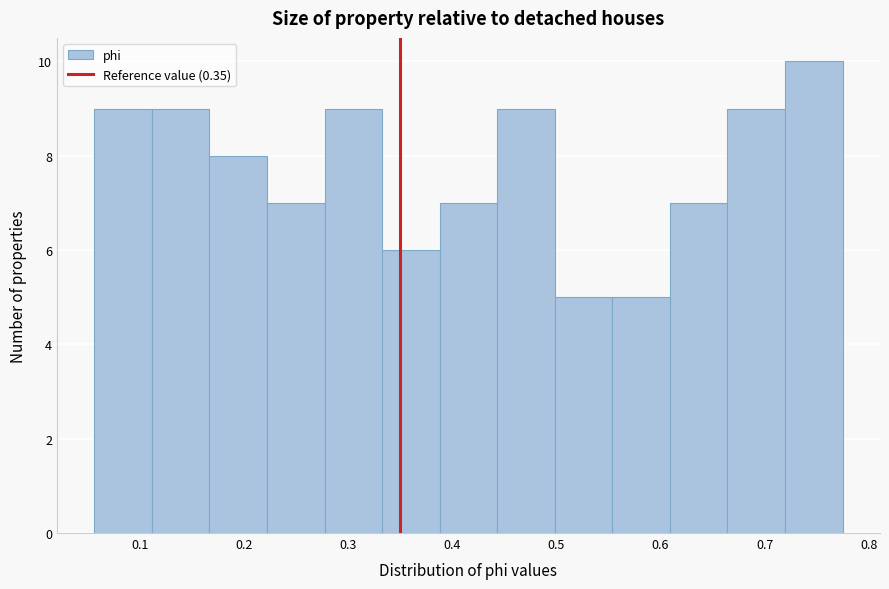

How tall is the bar that spans 0.50 to 0.55 on the x-axis? Neither the bar edges nor the heights are printed on the chart, so give them approximately, as read against the axes.

5